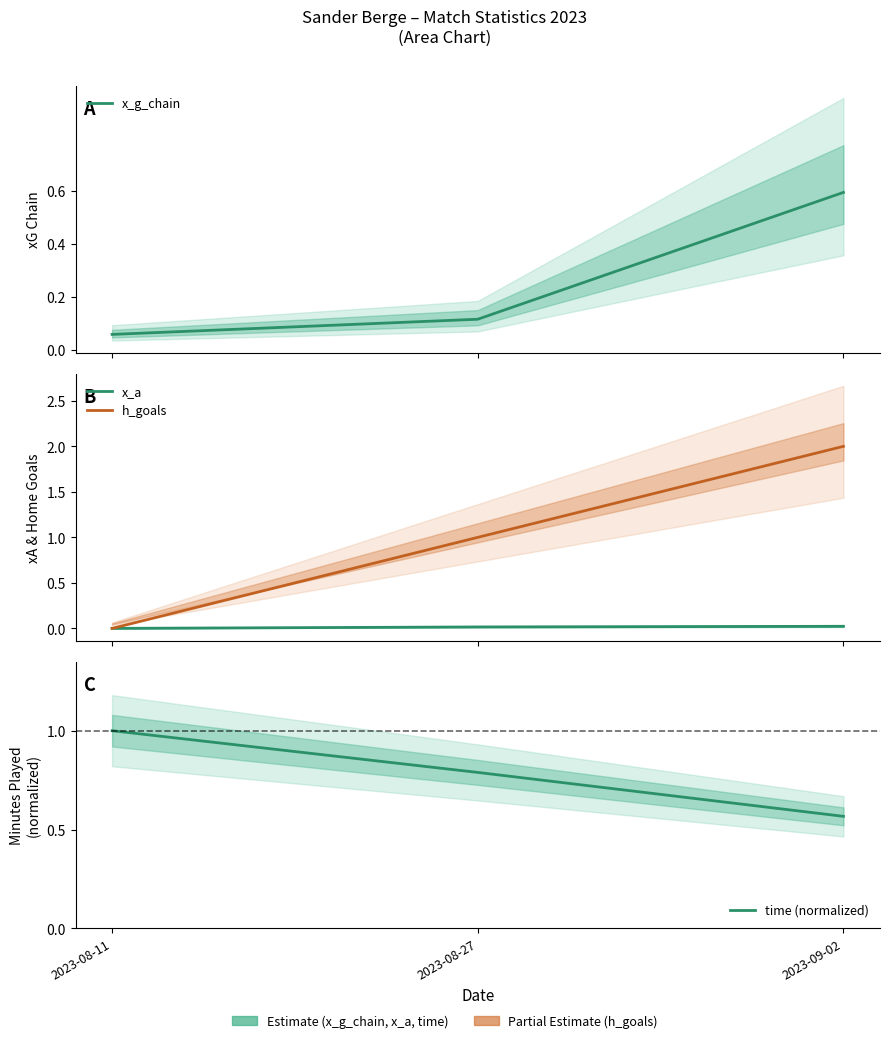

Which series changed the most between 2023-08-11 and 2023-09-02?

h_goals